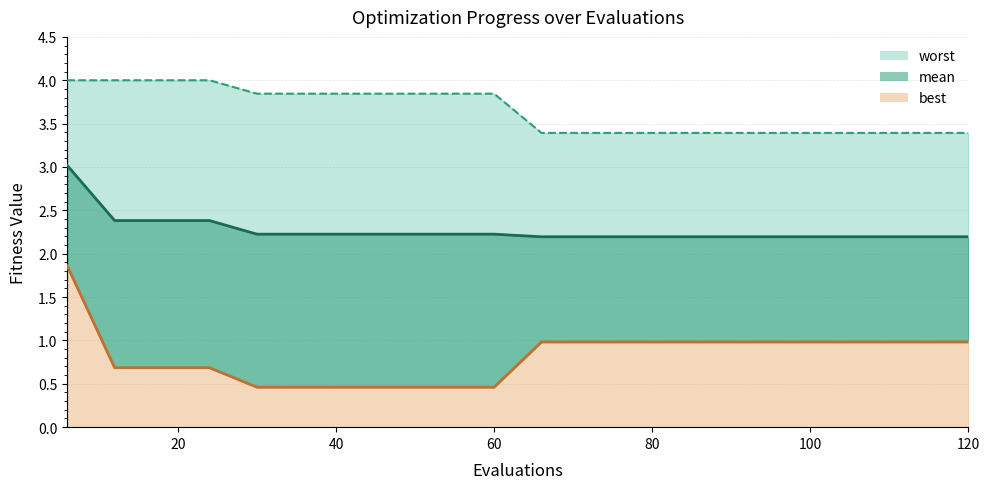

At which category is the sum across all series the highest?

6